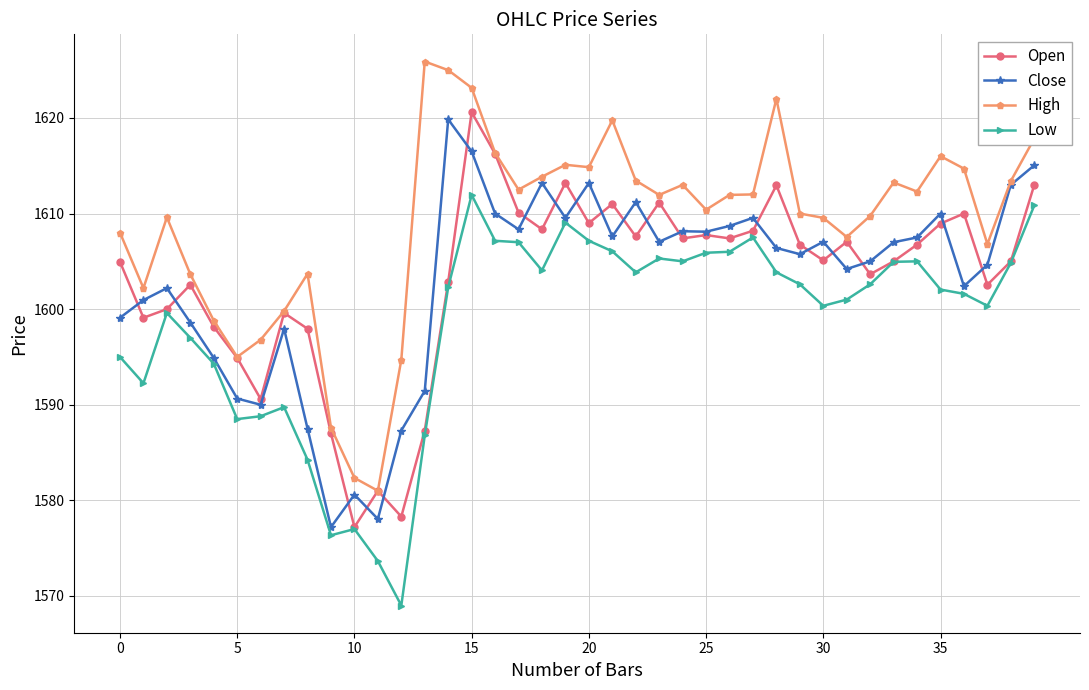

What is the value of the Close point at the 15th from the left?

1619.8